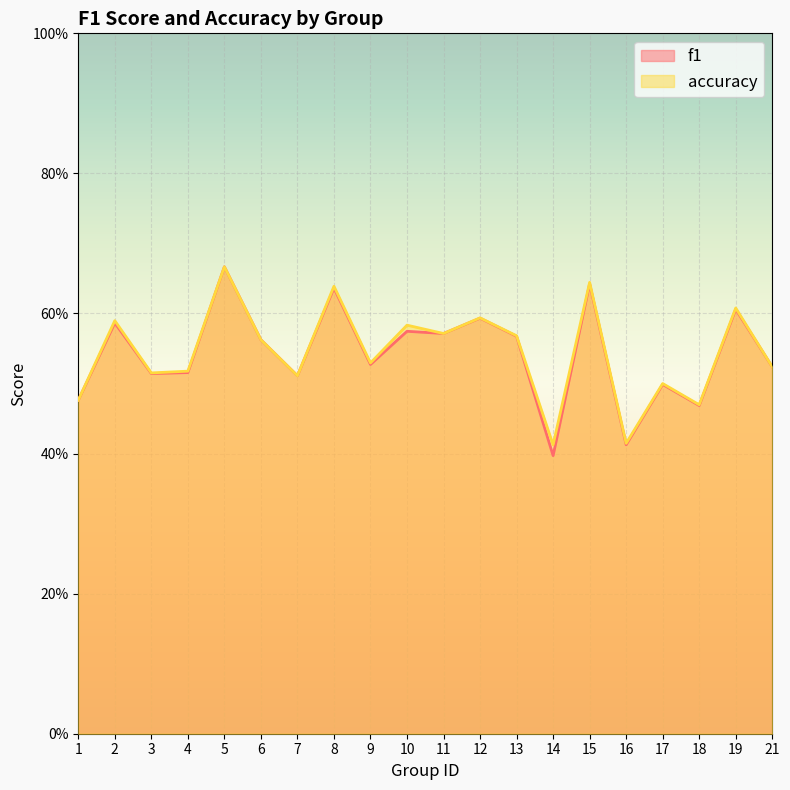

The value of f1 at 16 is 0.7. True or false?

False